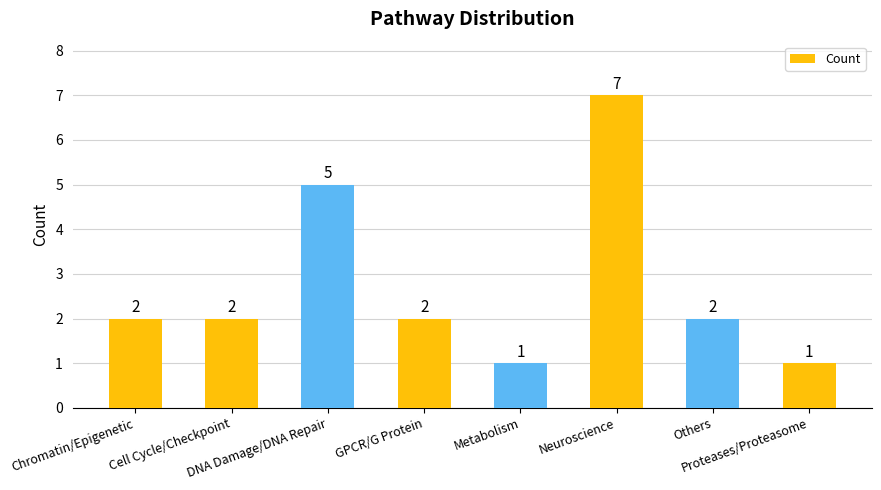

What is the difference between the second highest and minimum values?

4